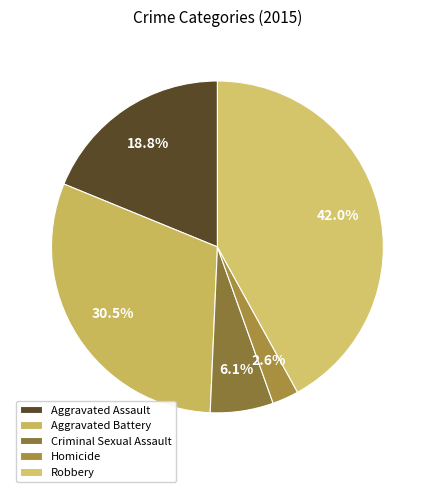

What is the largest slice in the pie chart?

Robbery